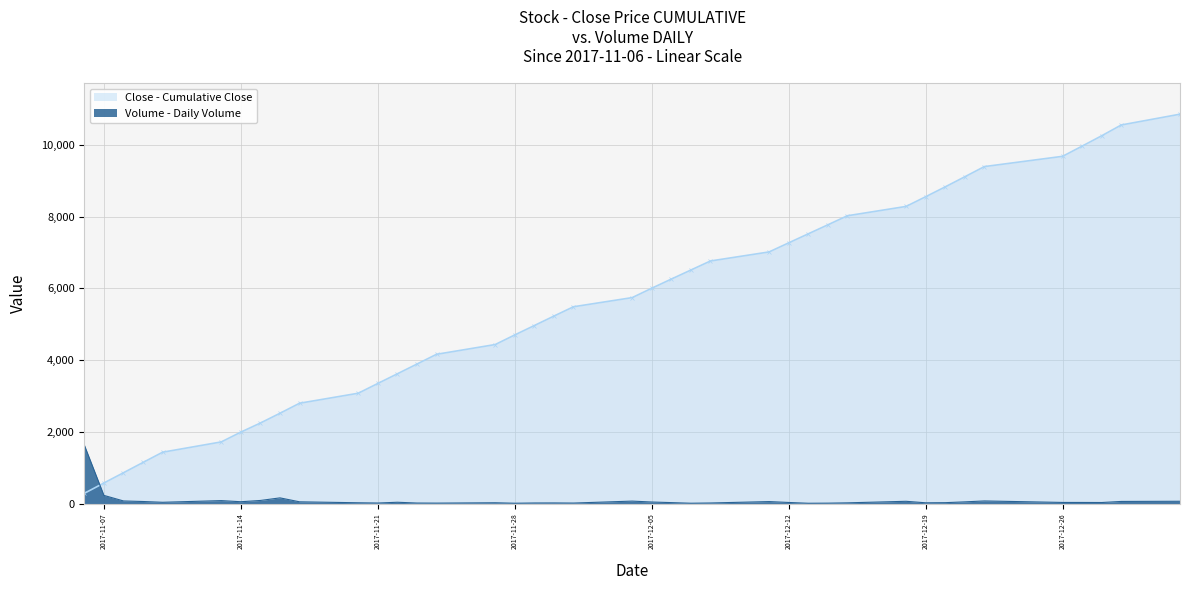

What is the approximate value at 2017-11-08?

71.3